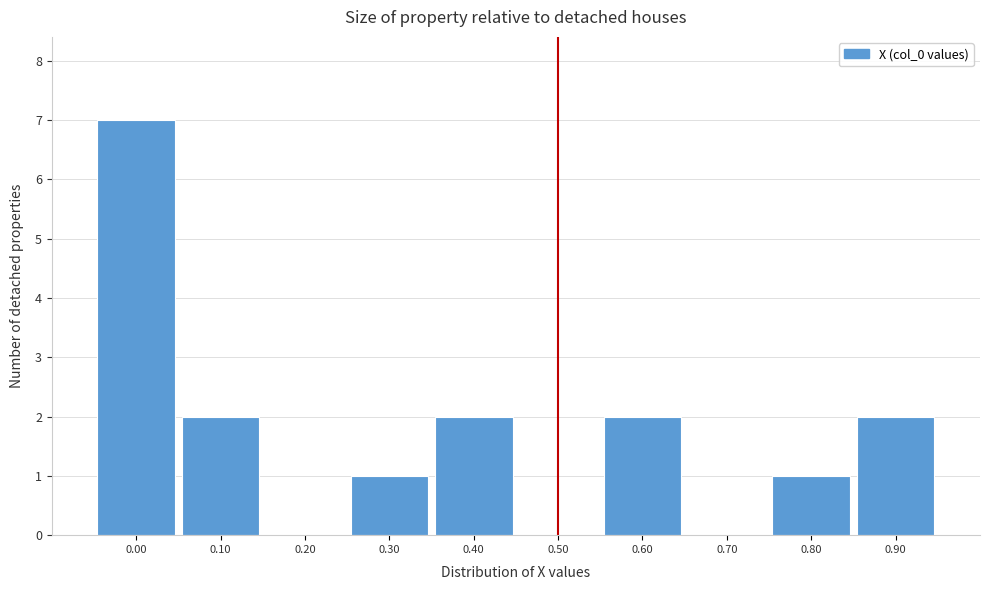

Reading right to left, what are all the values shown in this chart?

0.90=2	0.80=1	0.70=0	0.60=2	0.50=0	0.40=2	0.30=1	0.20=0	0.10=2	0.00=7